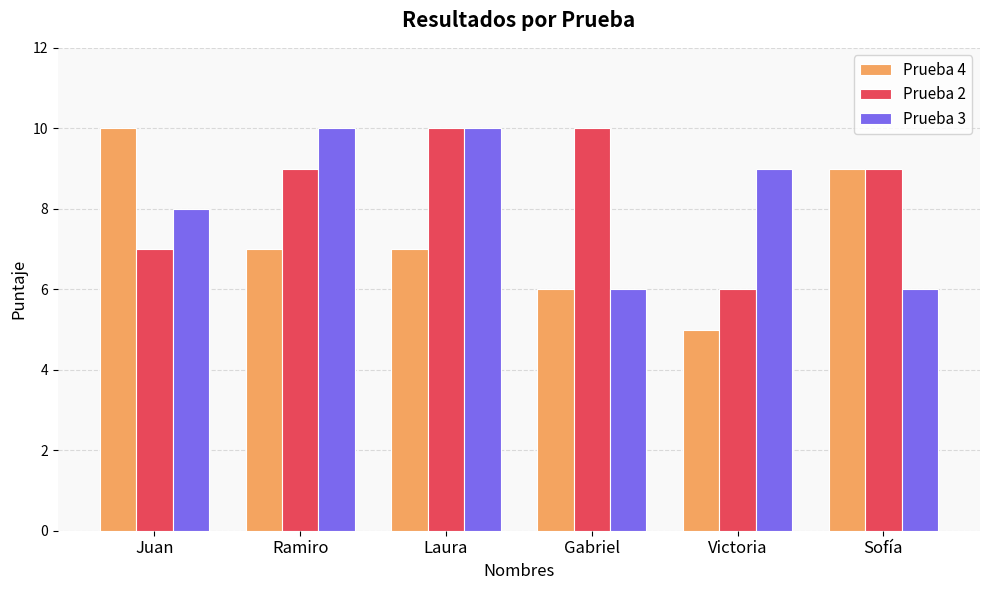

What is the average value of the Prueba 3 series?

8